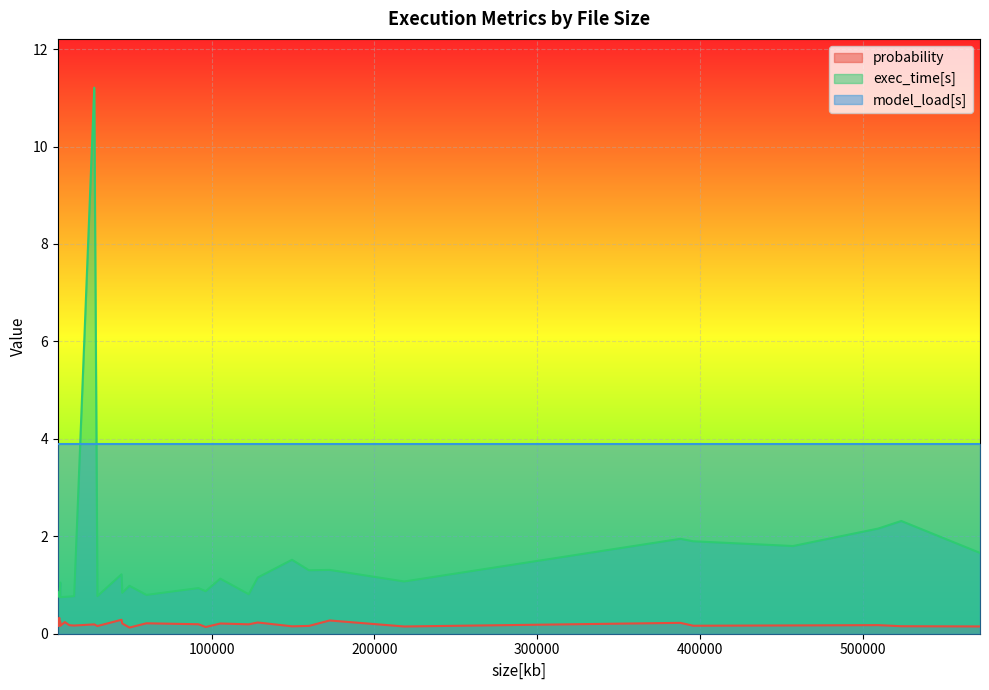

What is the value of the probability point at the 24th from the left?

0.2